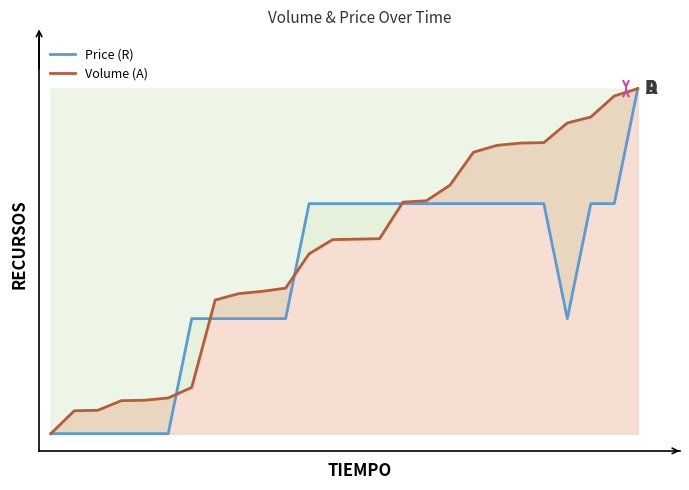

The value of Volume (A) at 21 is 0.3. True or false?

False